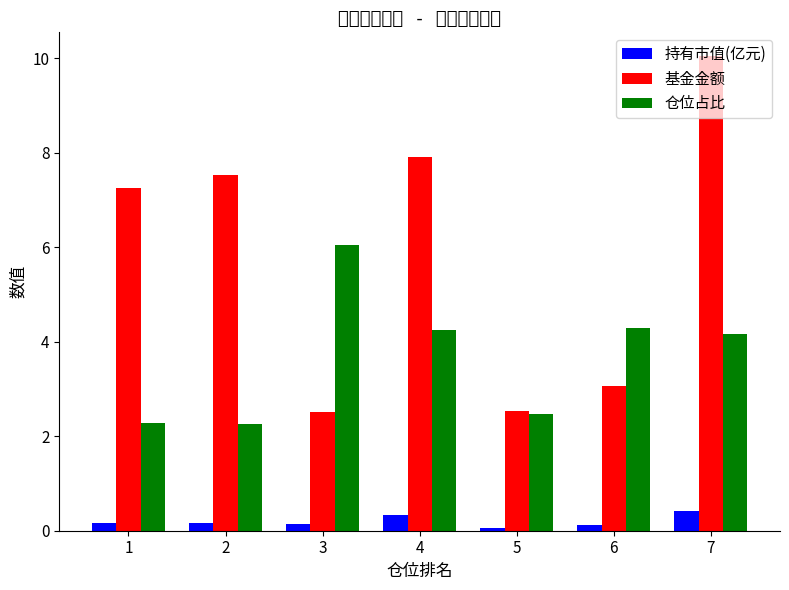

At how many categories does at least one series exceed 3?

6